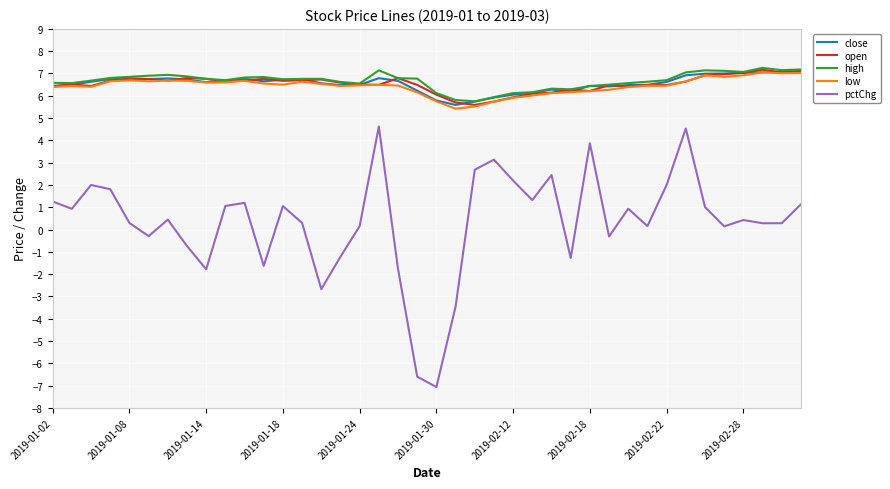

True or false: pctChg and open cross at least once.

False